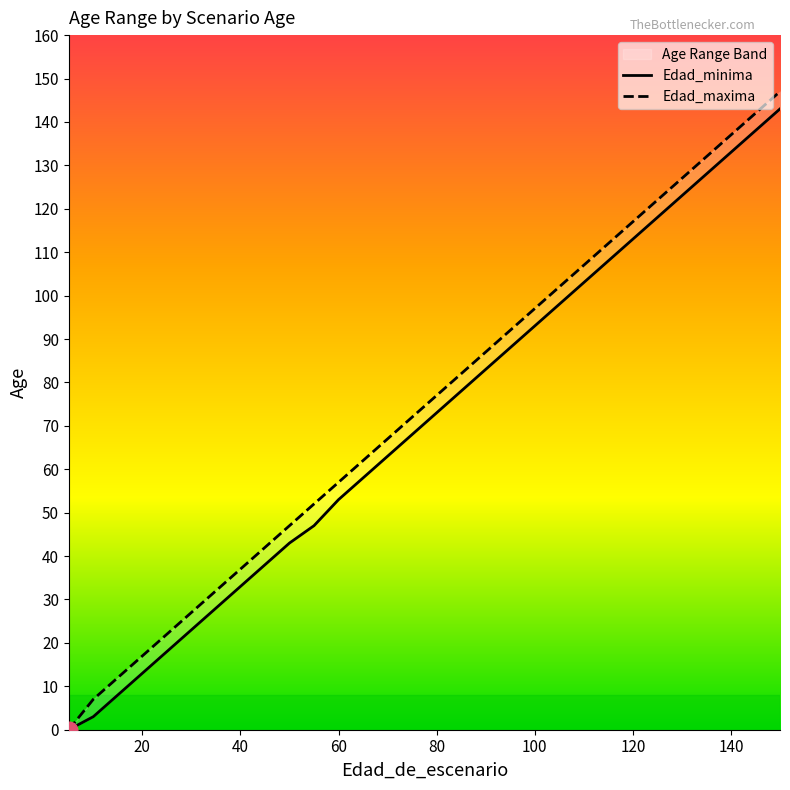

Does the chart have visible grid lines?

No